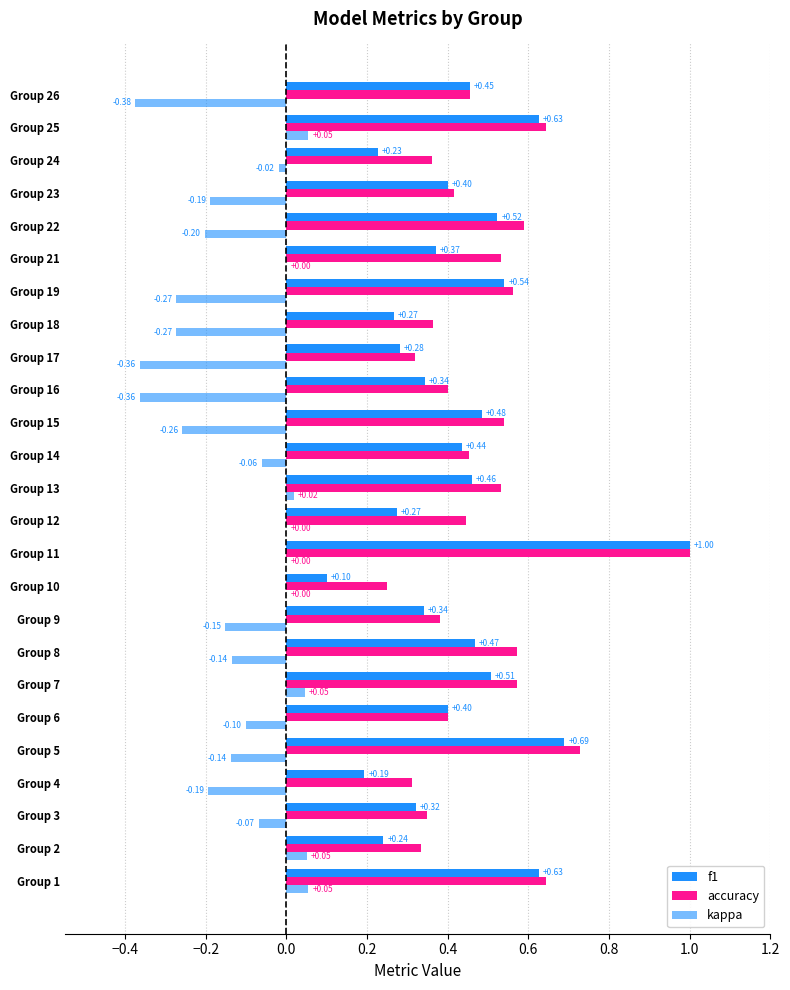

How many data points does each series have?

25